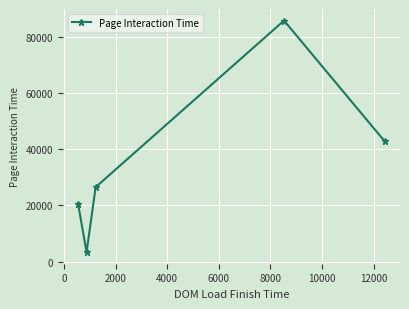

How many lines are shown in the chart?

1